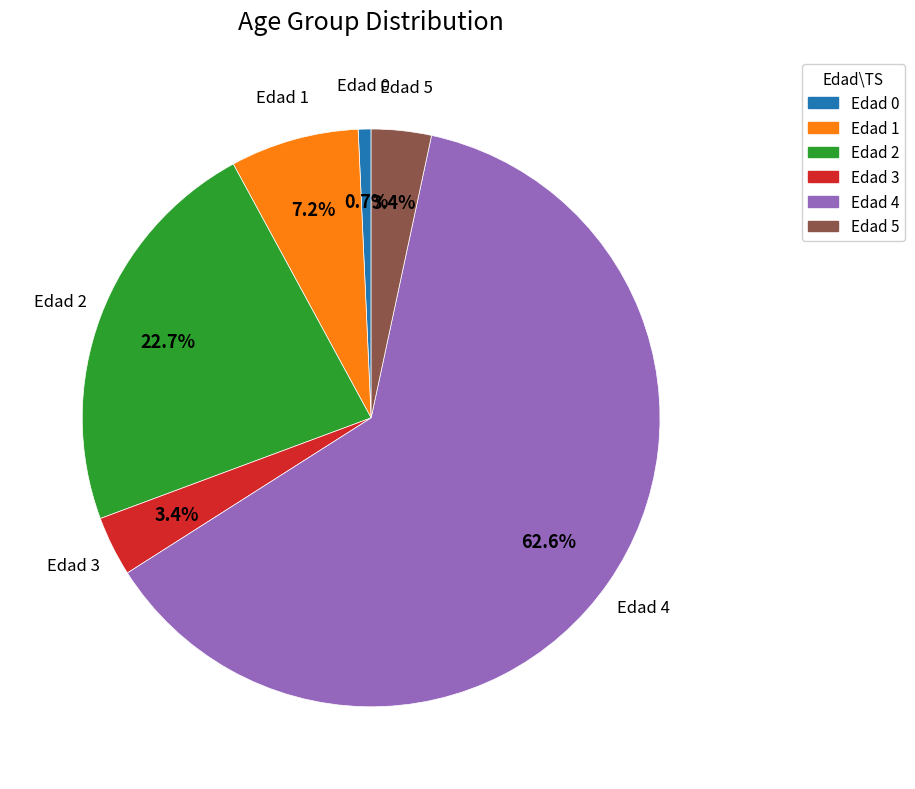

To the nearest percent, what percentage of the pie is Edad 1?

7%